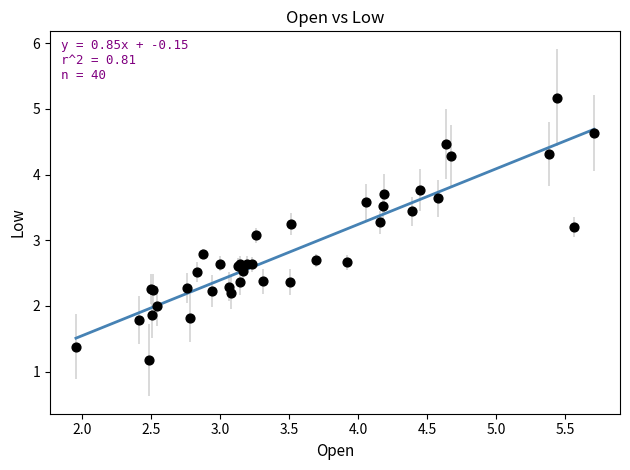

What Y value in the scatter plot is closest to 3?

3.1